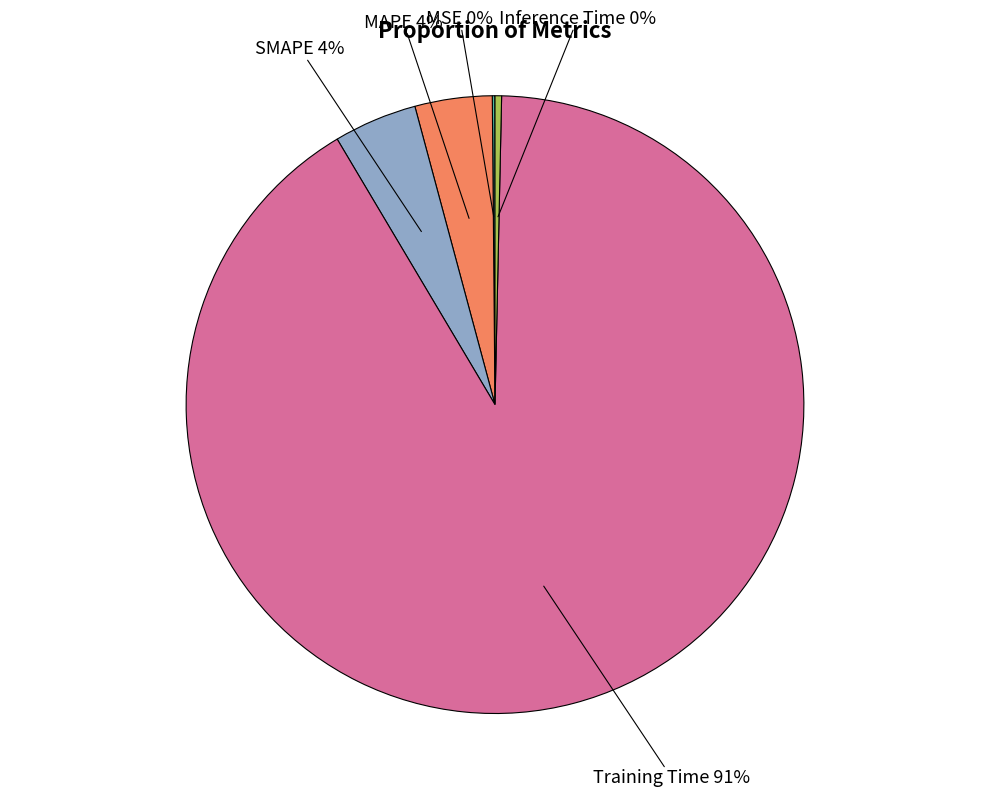

Which has a higher value, Training Time or Inference Time?

Training Time